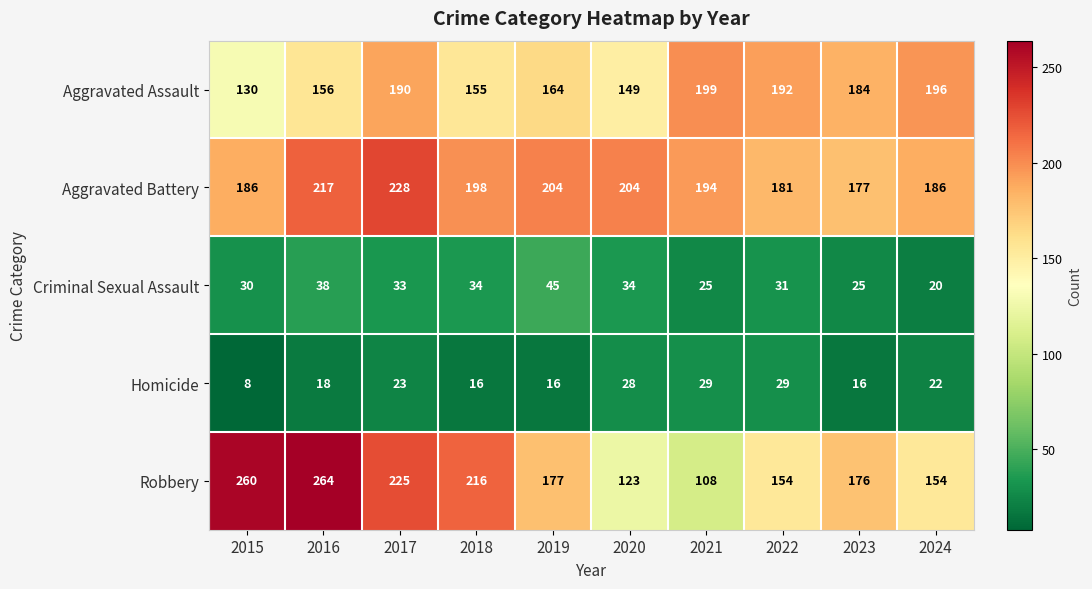

At which category does the chart reach its minimum across all series?

2015